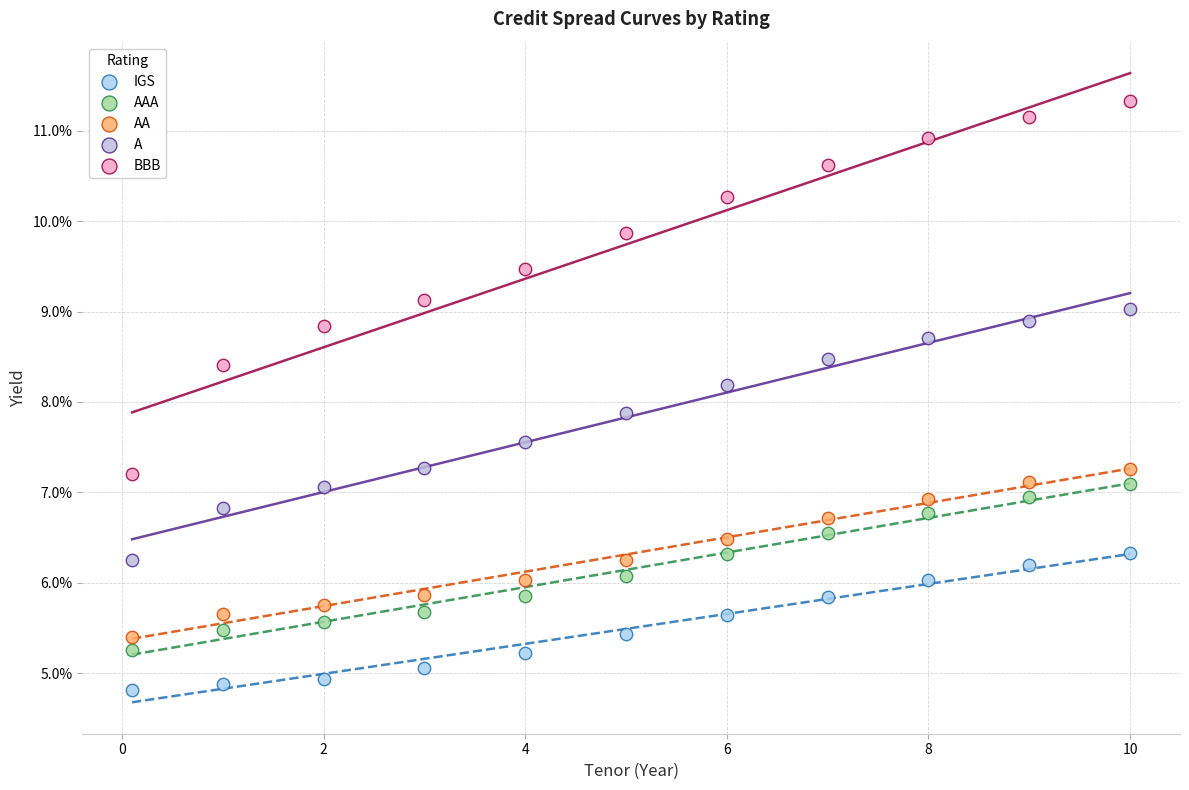

Which series reaches the minimum Y coordinate?

IGS